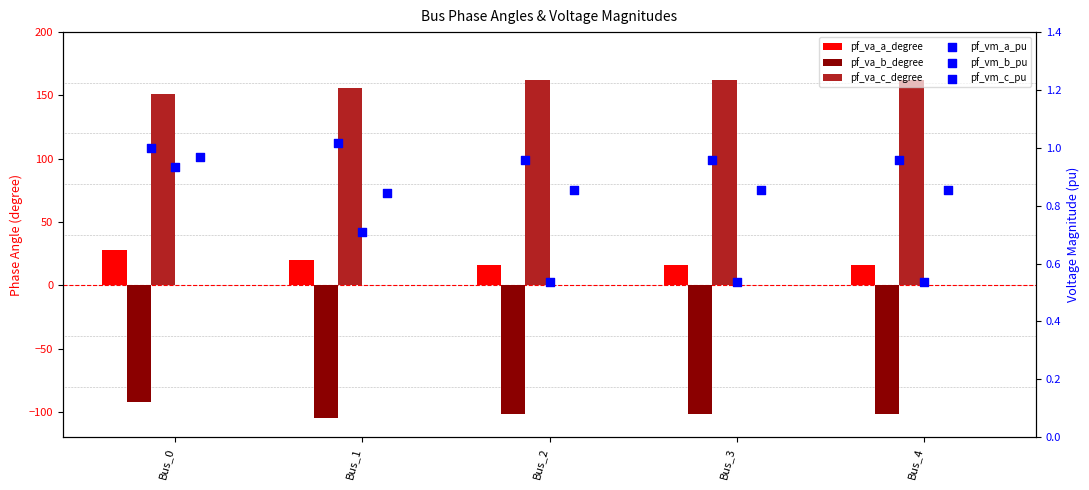

What are all the series names shown in the legend?

pf_va_a_degree, pf_va_b_degree, pf_va_c_degree, pf_vm_a_pu, pf_vm_b_pu, pf_vm_c_pu